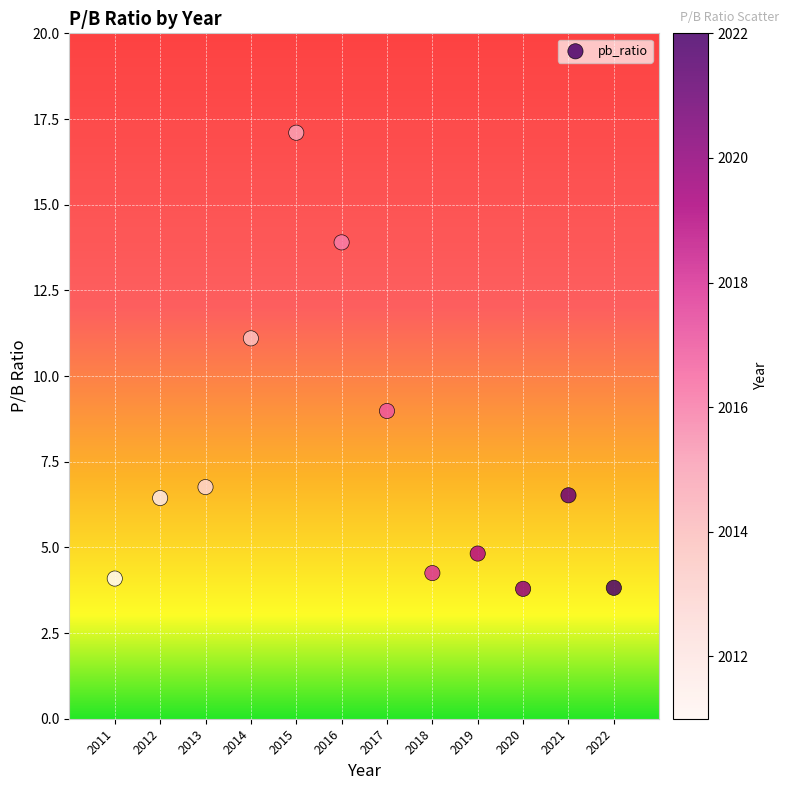

What is the average X value?

2016.5